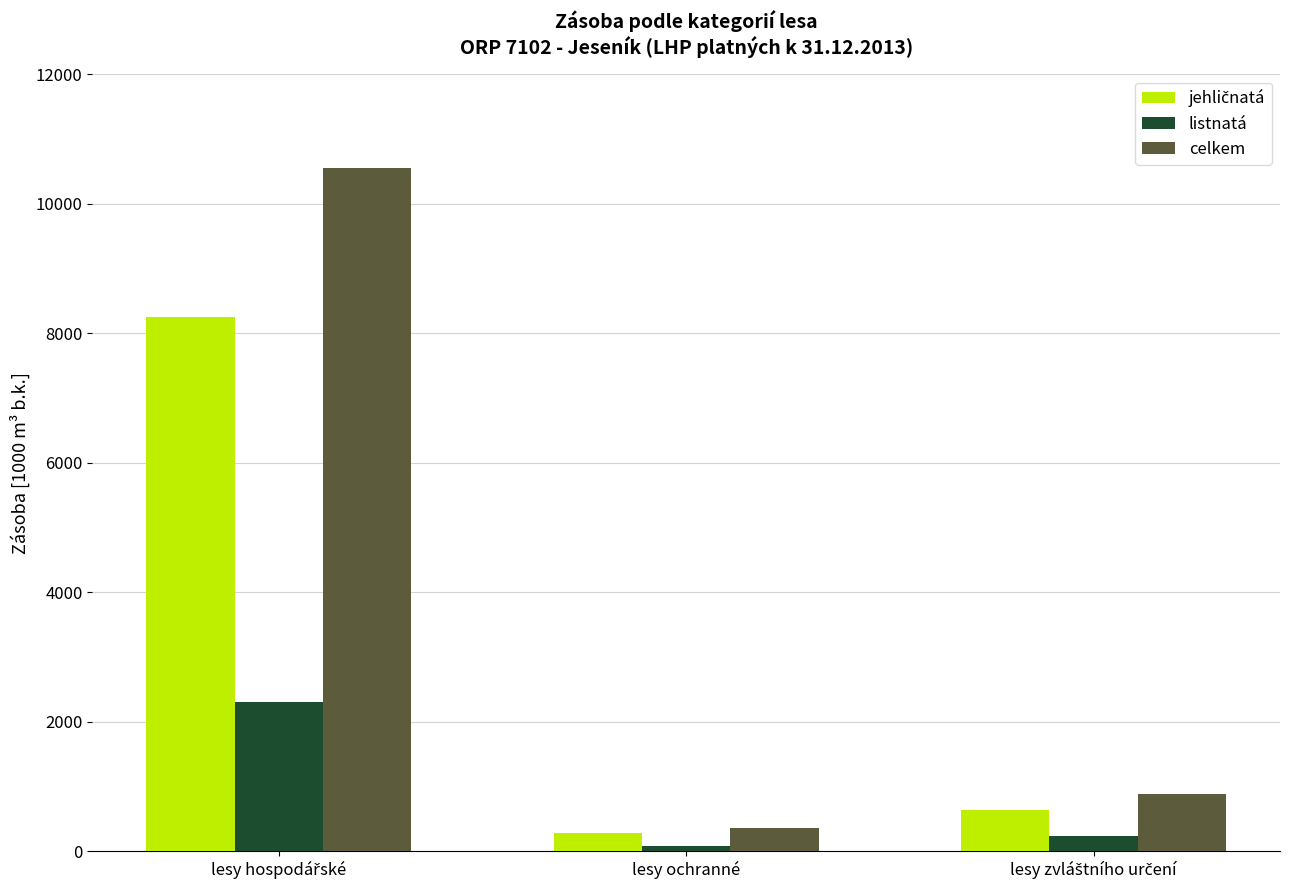

Which series has the largest range (max minus min)?

celkem